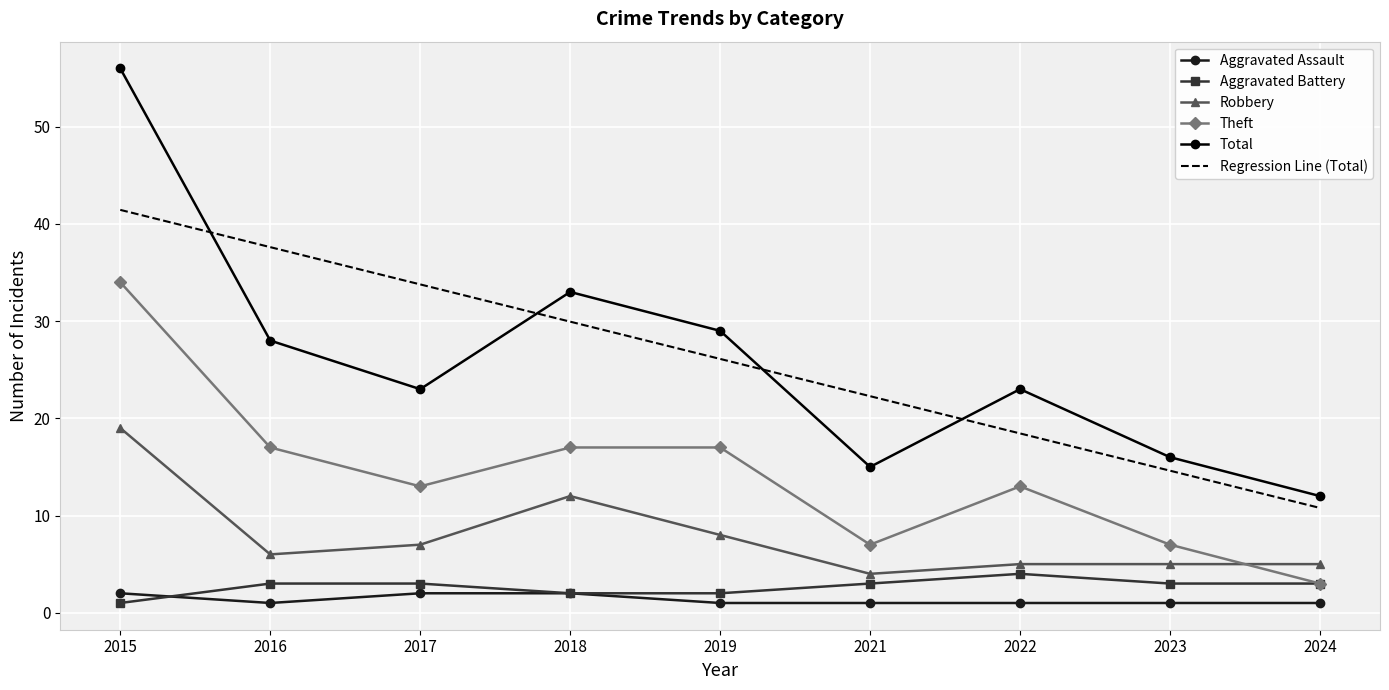

What is the smallest value displayed?

1.0